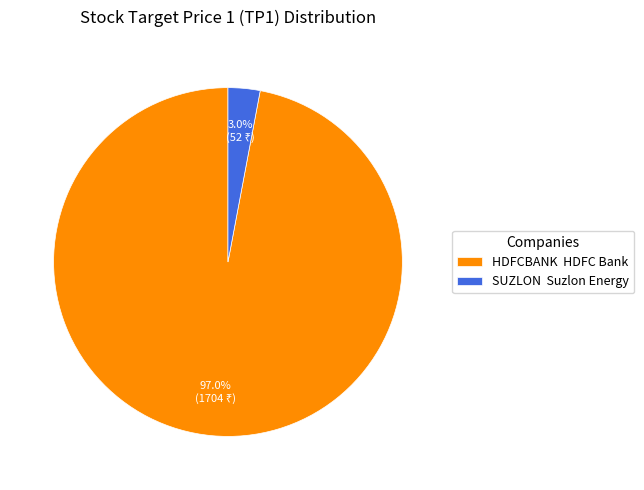

What is the majority slice?

HDFCBANK HDFC Bank